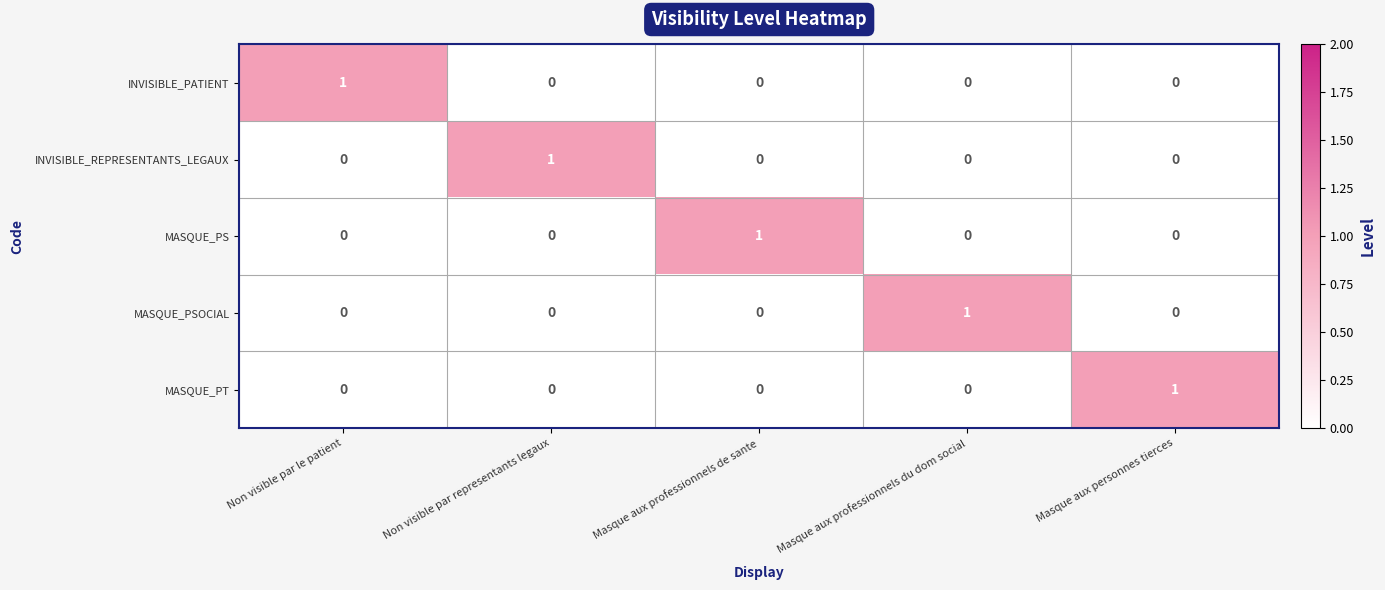

At how many categories does at least one series exceed 0?

5